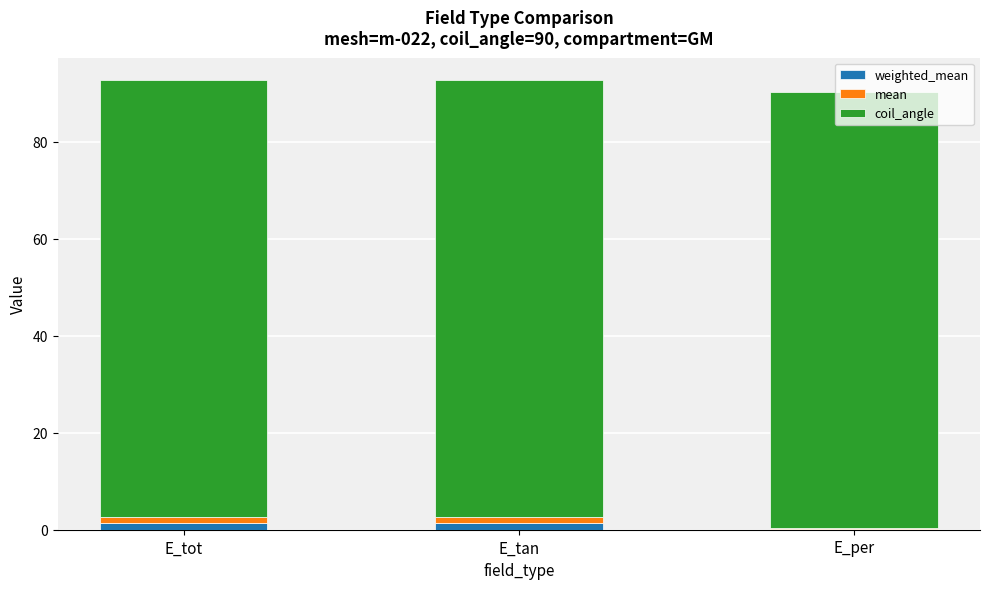

Rank the series by their maximum value, from highest to lowest.

coil_angle, weighted_mean, mean